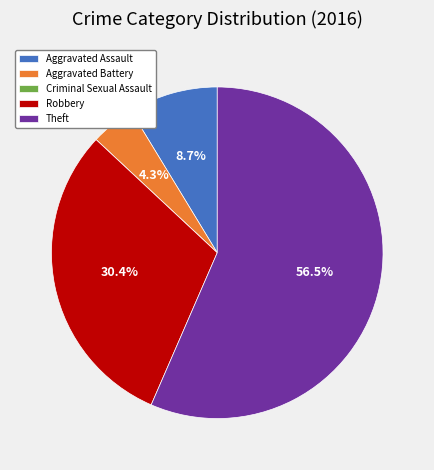

Does Robbery represent more than half of the total?

No